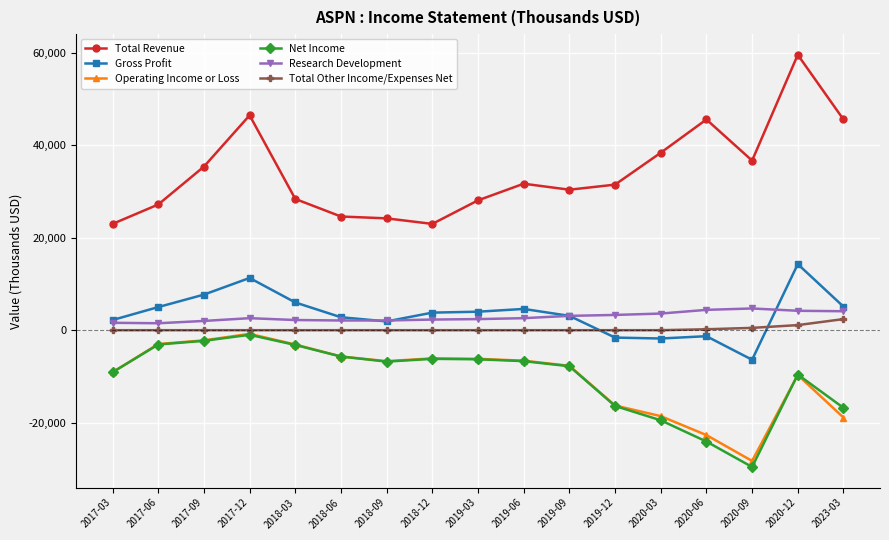

What is the label of the 1st point from the left?

2017-03